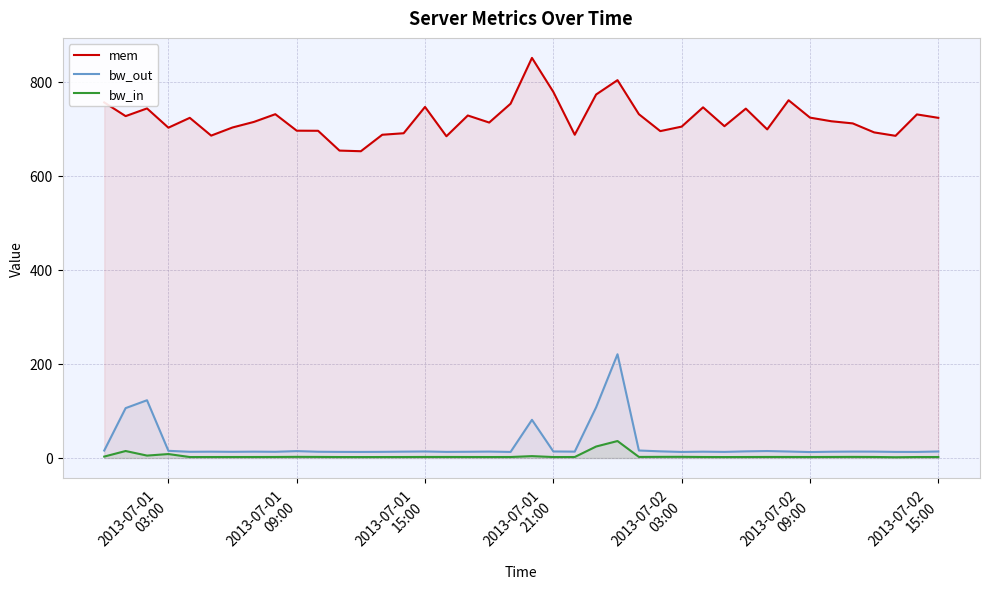

True or false: mem and bw_in intersect in this chart.

False